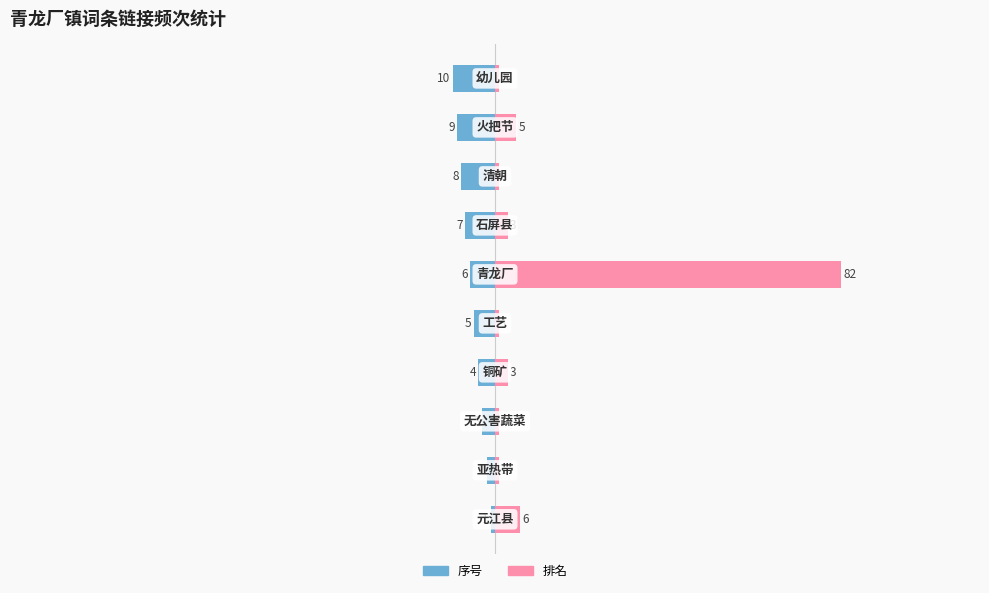

Reading left to right, what are all the values shown in this chart?

序号: 0=-1	1=-2	2=-3	3=-4	4=-5	5=-6	6=-7	7=-8	8=-9	9=-10
排名: 0=6	1=1	2=1	3=3	4=1	5=82	6=3	7=1	8=5	9=1